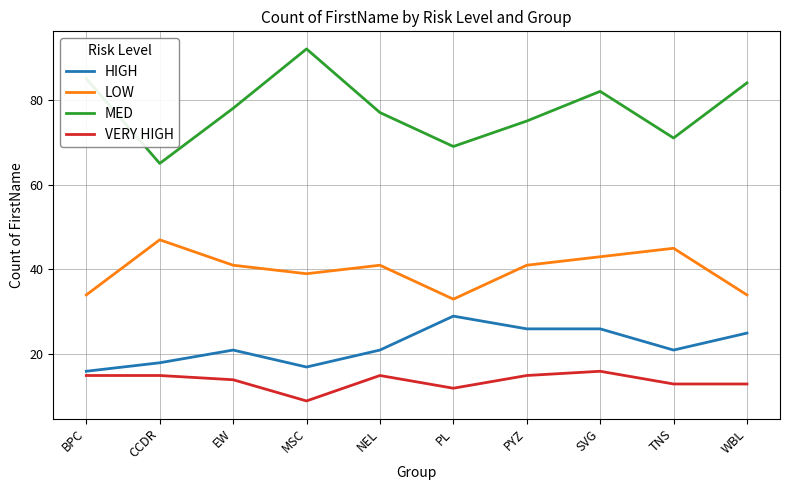

Rank the series by their maximum value, from highest to lowest.

MED, LOW, HIGH, VERY HIGH